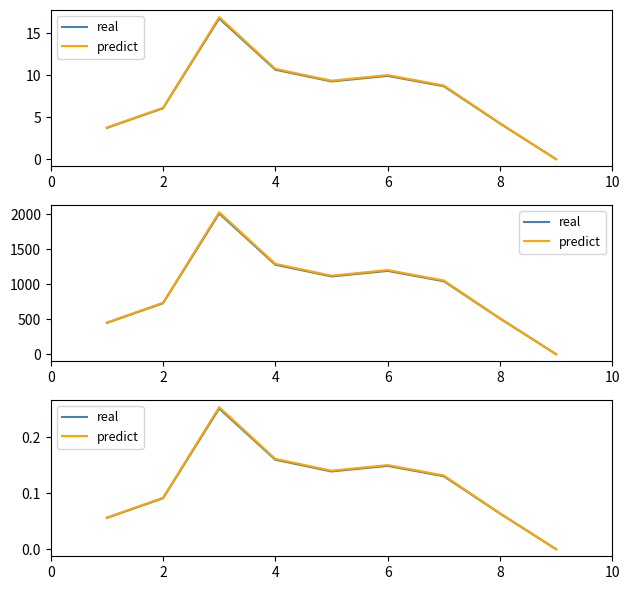

Is it true that predict equals 0.2 at 4?

True